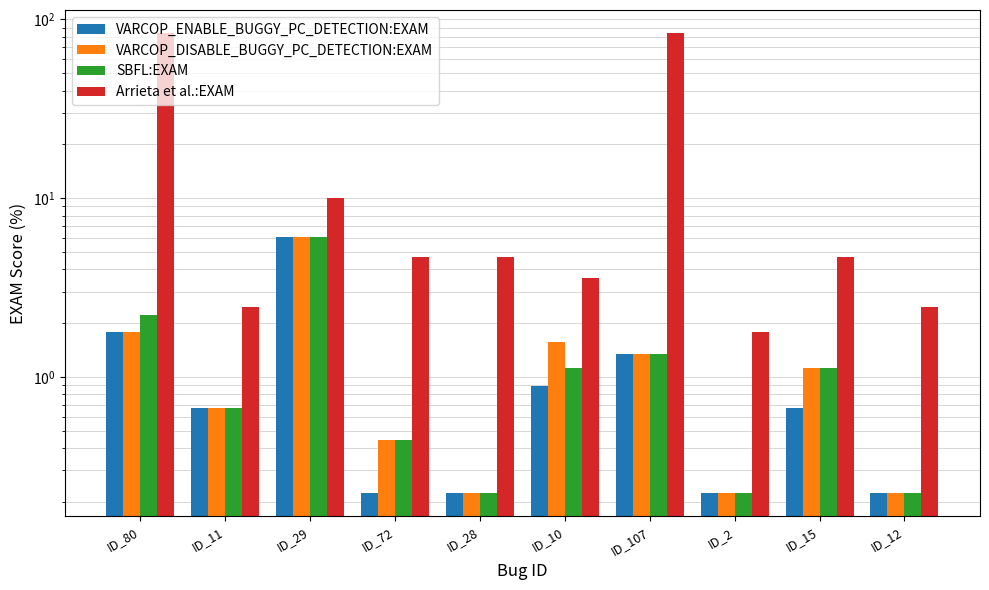

Is it true that SBFL:EXAM equals 1.3 at ID_107?

True